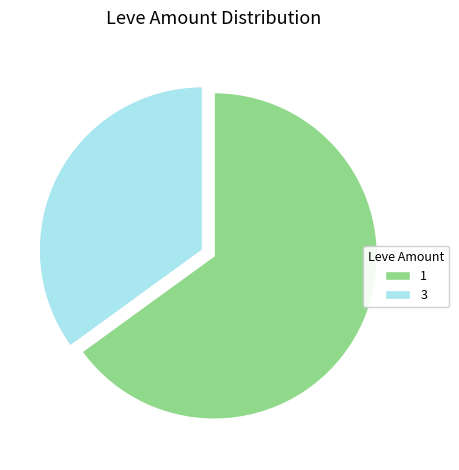

Which category has the biggest portion of the pie?

1